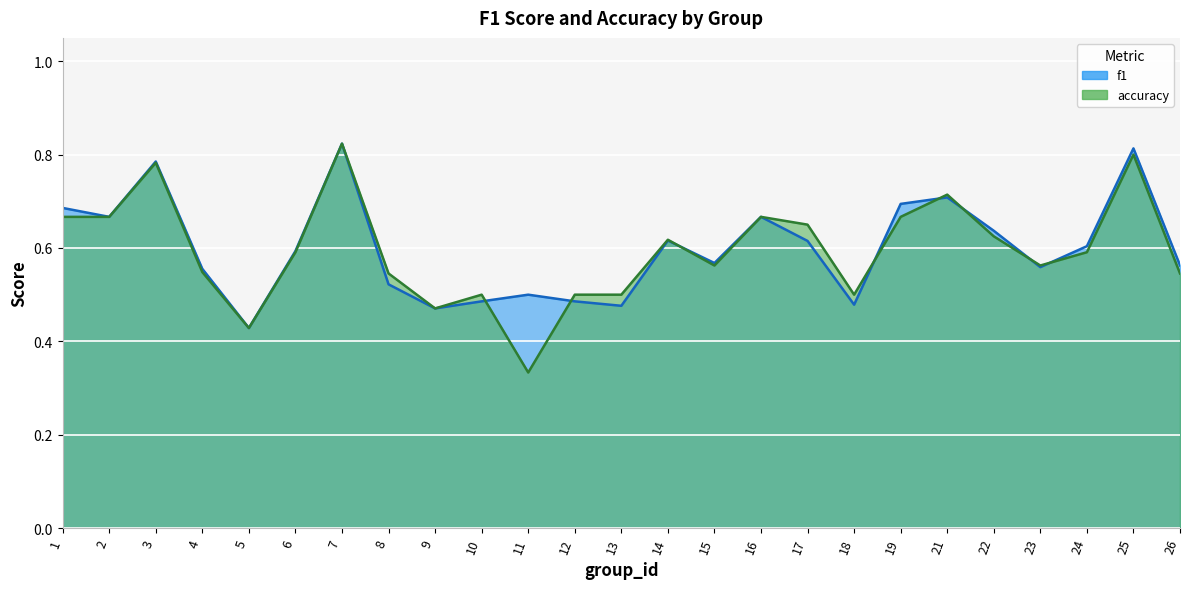

List the labels in order of f1 value, largest first.

7, 25, 3, 21, 19, 1, 2, 16, 22, 14, 17, 24, 6, 15, 26, 23, 4, 8, 11, 10, 12, 18, 13, 9, 5